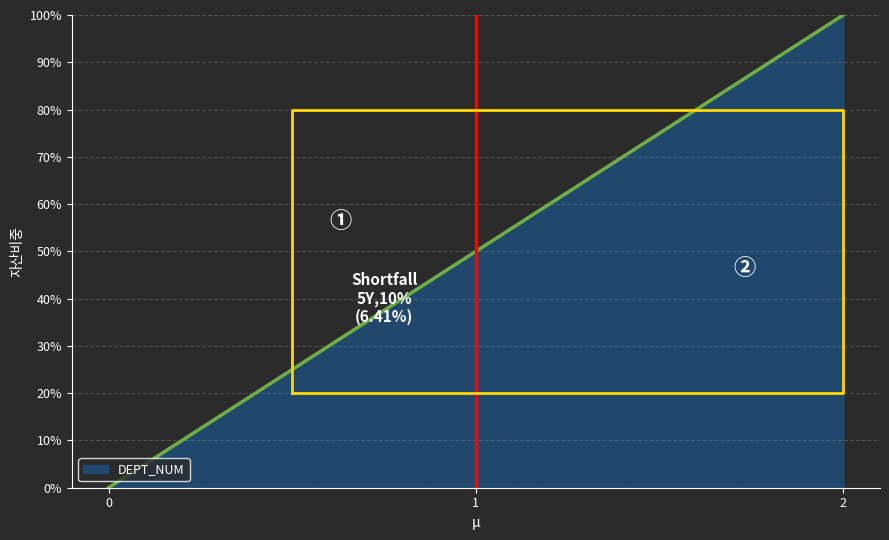

Does the chart have visible grid lines?

Yes